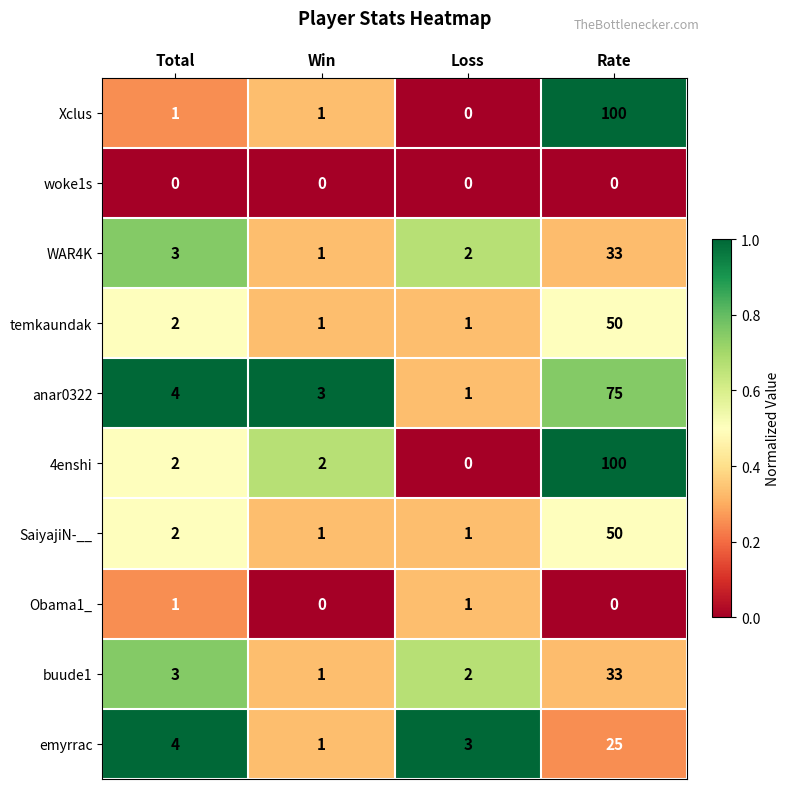

At how many categories does at least one series exceed 0?

4